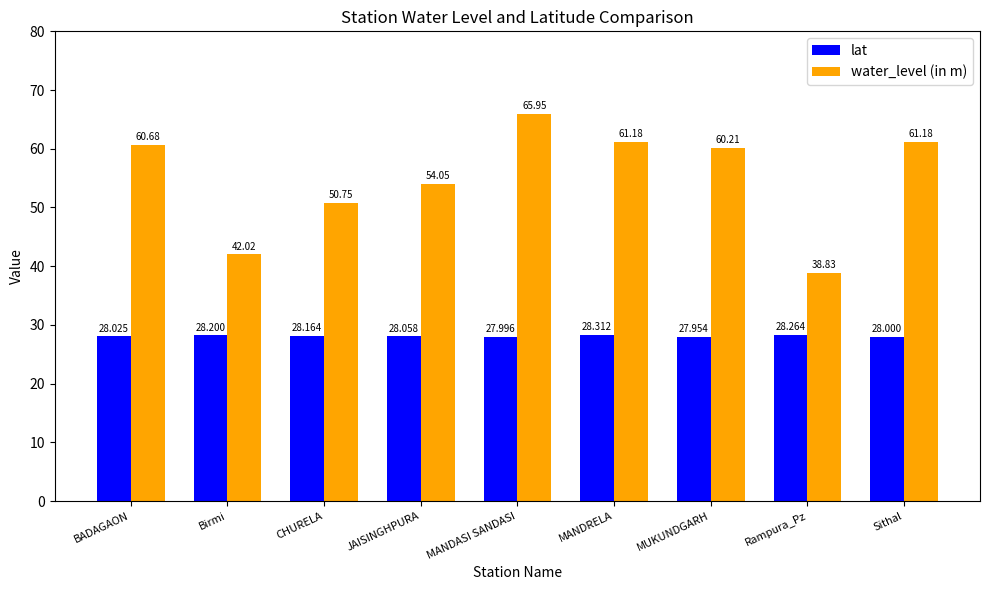

At how many categories does at least one series exceed 49?

7